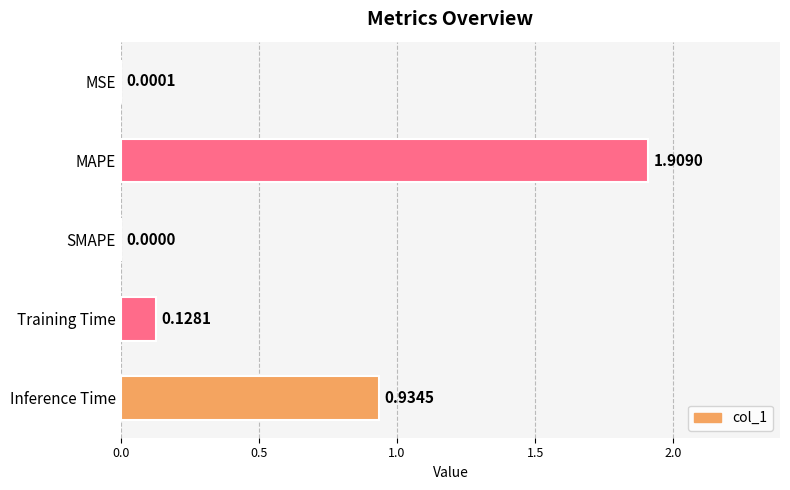

At which label is the value closest to 0?

SMAPE